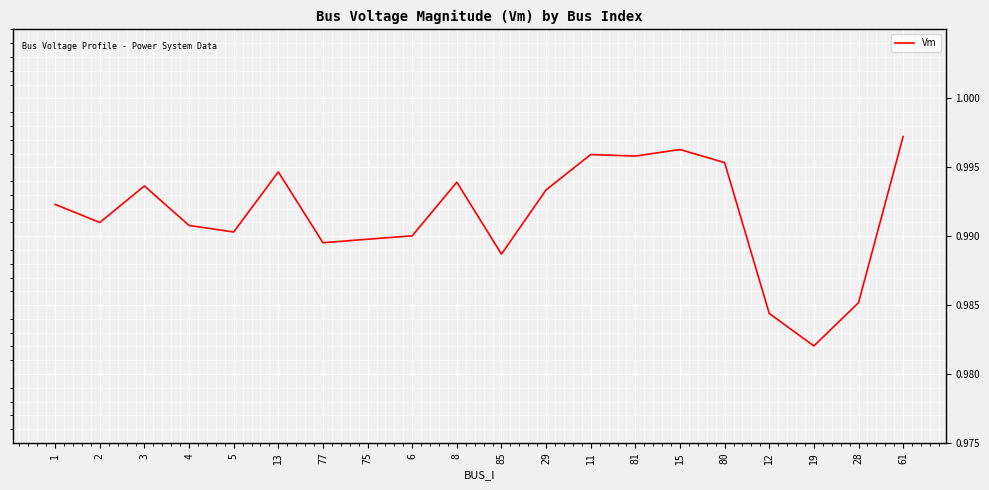

Between 5 and 80, which is larger?

80